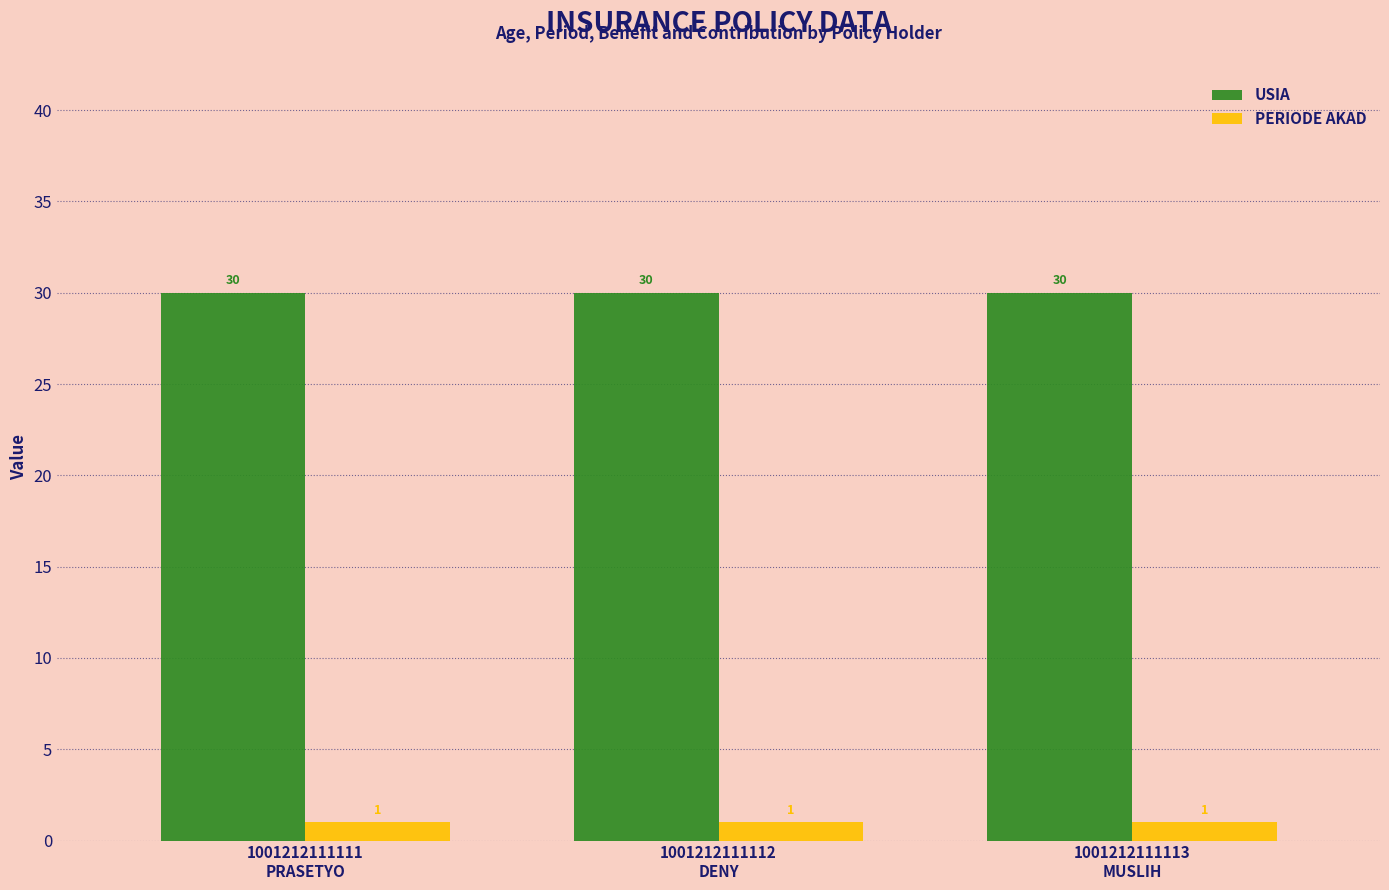

At how many categories does at least one series exceed 6?

3